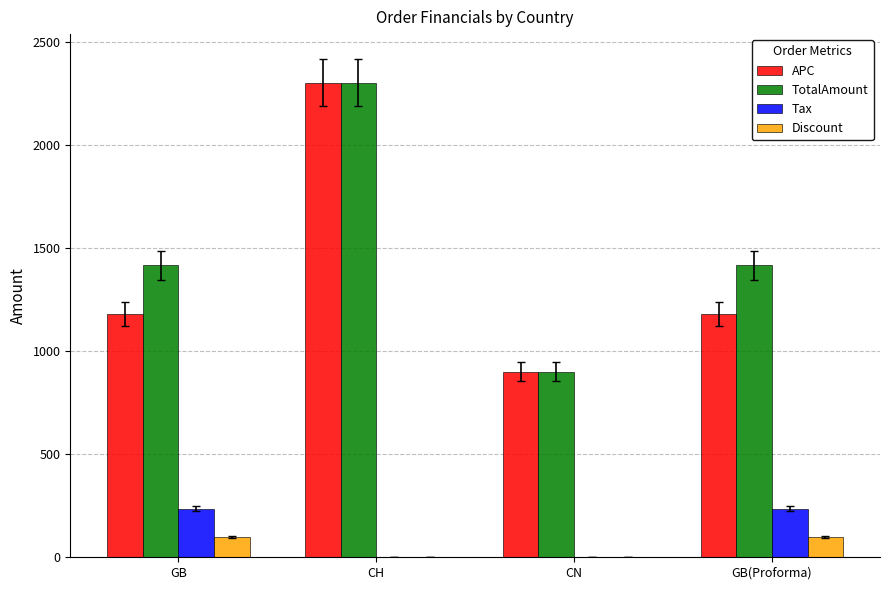

Are the bars horizontal?

No